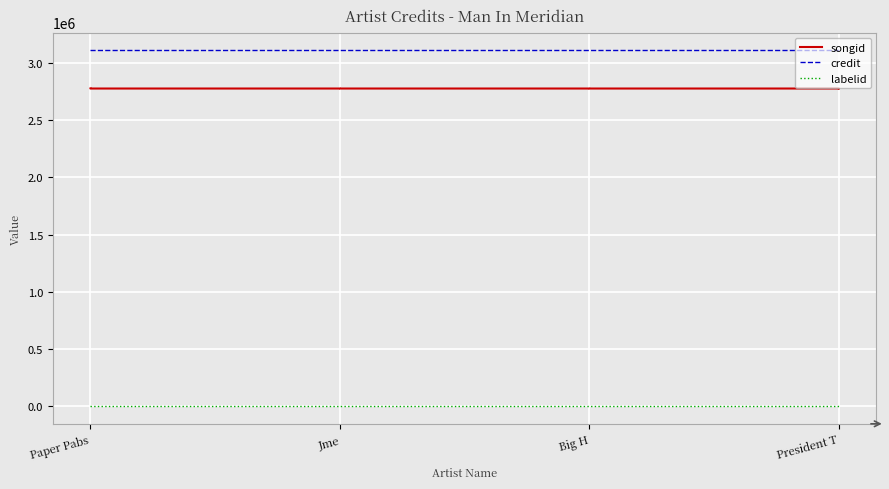

Which series has the largest total across all categories?

credit